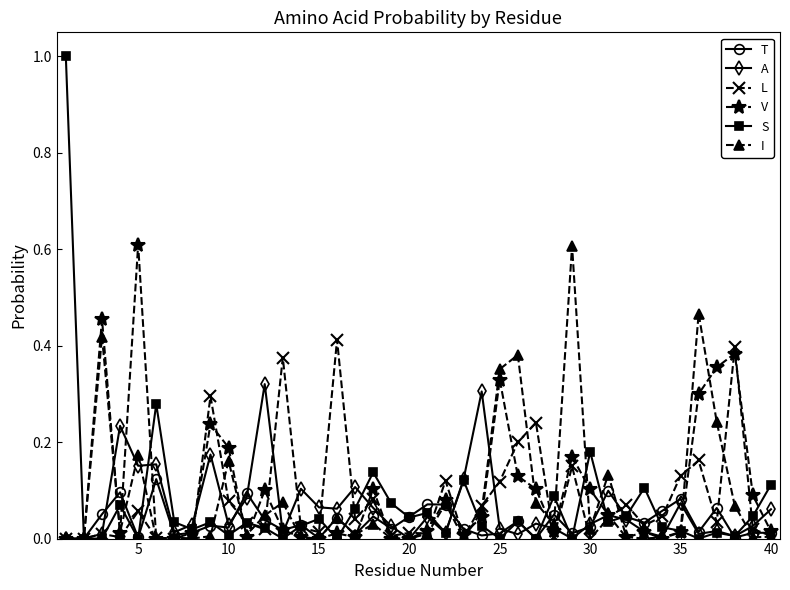

True or false: T has more than 2 points higher than both neighbors.

True